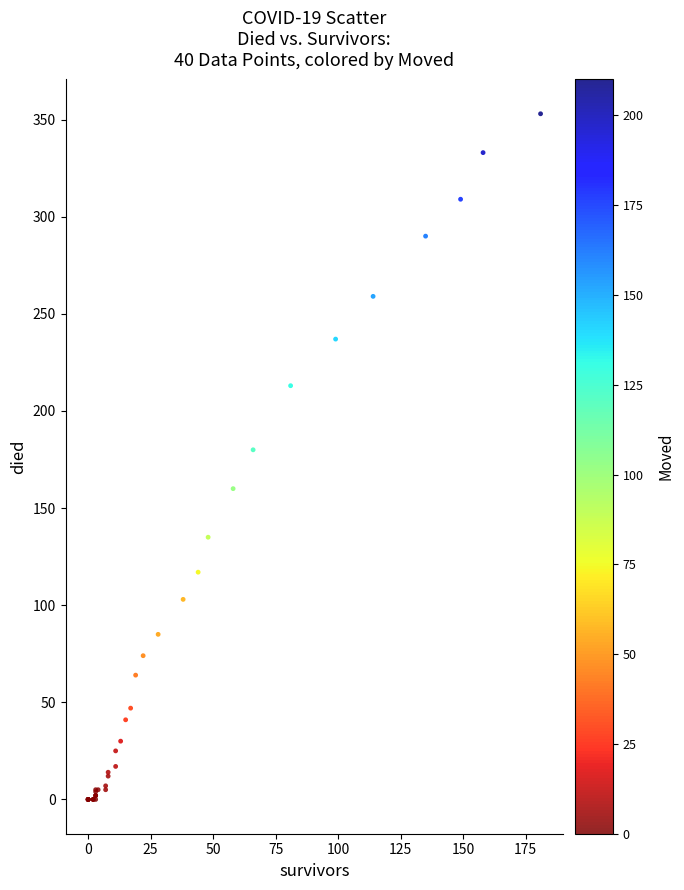

What Y value in the scatter plot is closest to 176?

180